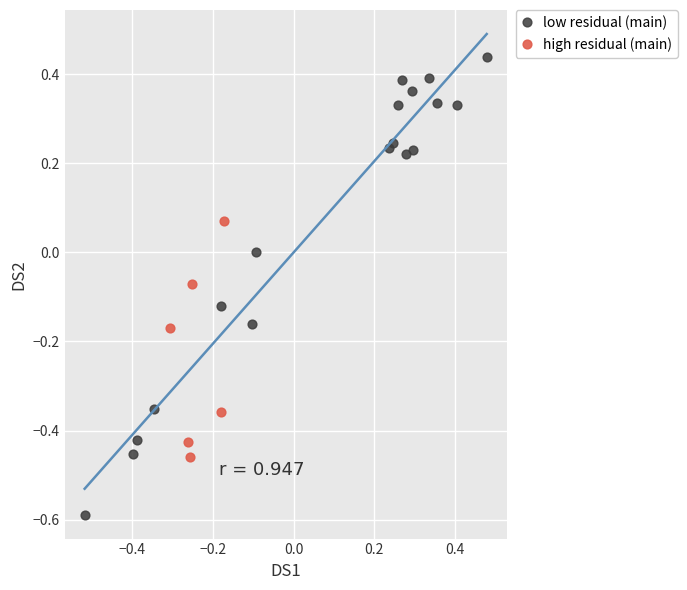

Which series contains the highest Y value?

low residual (main)